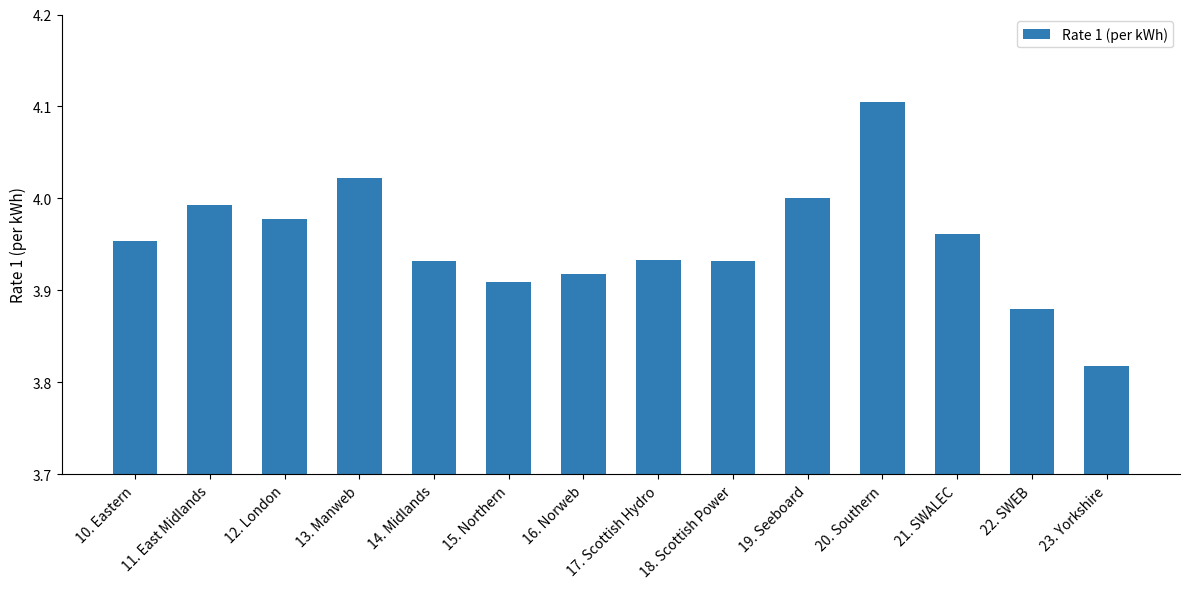

What is the label of the 5th bar from the right?

19. Seeboard